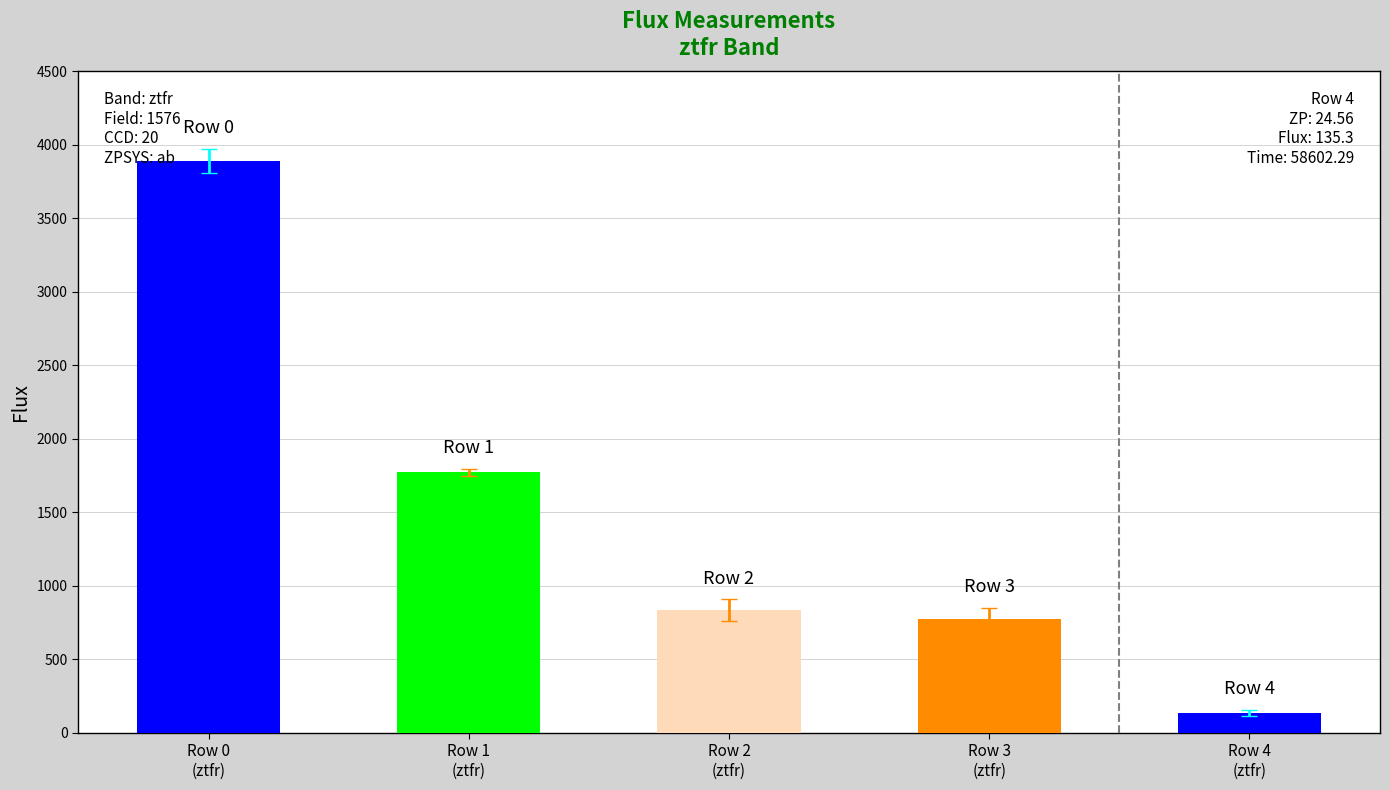

Between Row 4 and Row 1, which is larger?

Row 1